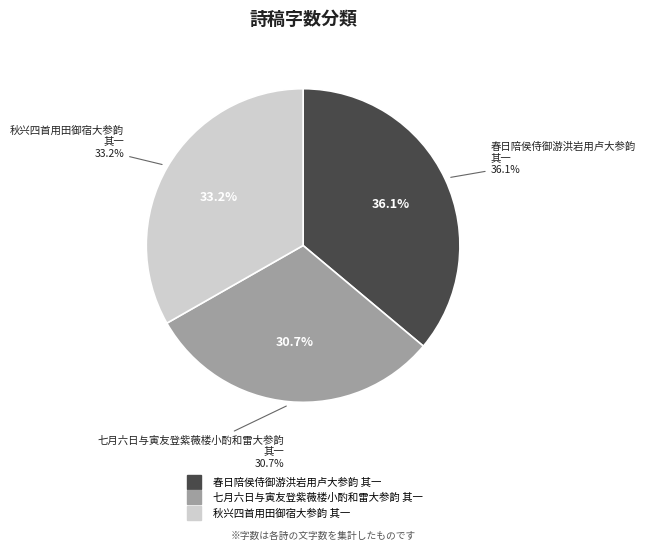

Which category has the biggest portion of the pie?

春日陪侯侍御游洪岩用卢大参韵 其一